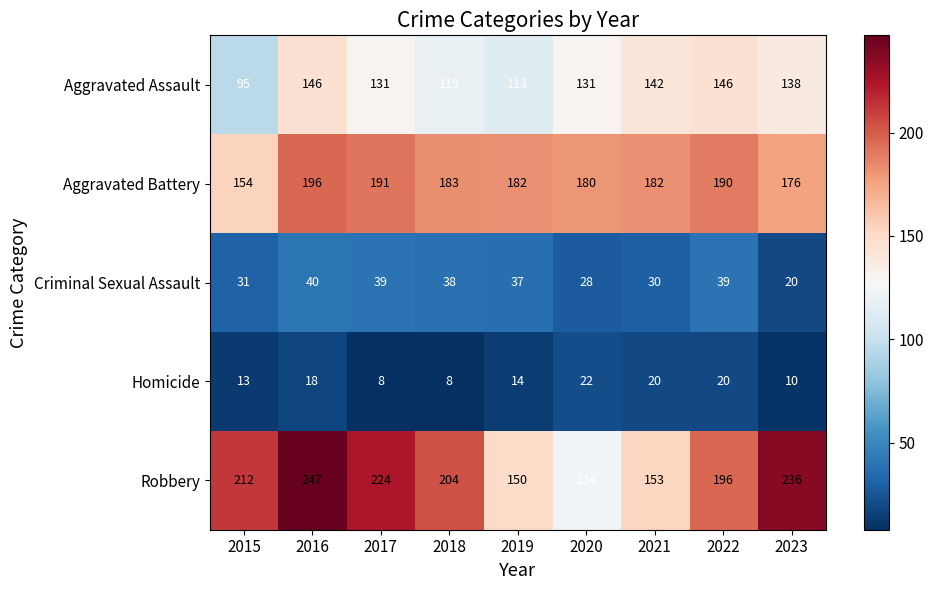

What is the difference between the Aggravated Assault values at 2015 and 2019?

18